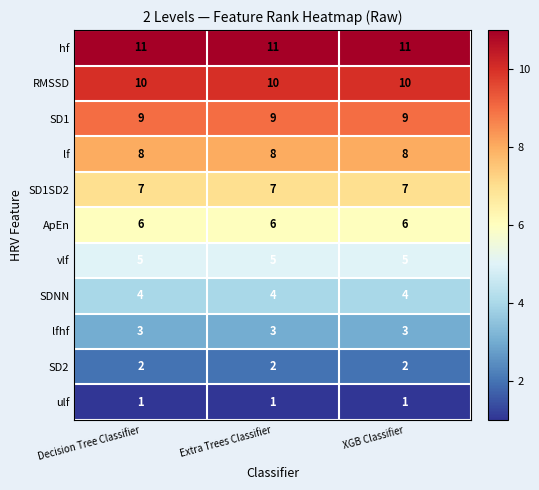

Rank the series at XGB Classifier from lowest to highest value.

ulf, SD2, lfhf, SDNN, vlf, ApEn, SD1SD2, lf, SD1, RMSSD, hf